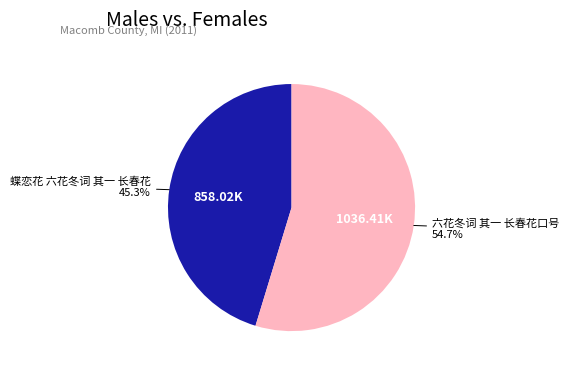

Does any single category account for the majority?

Yes